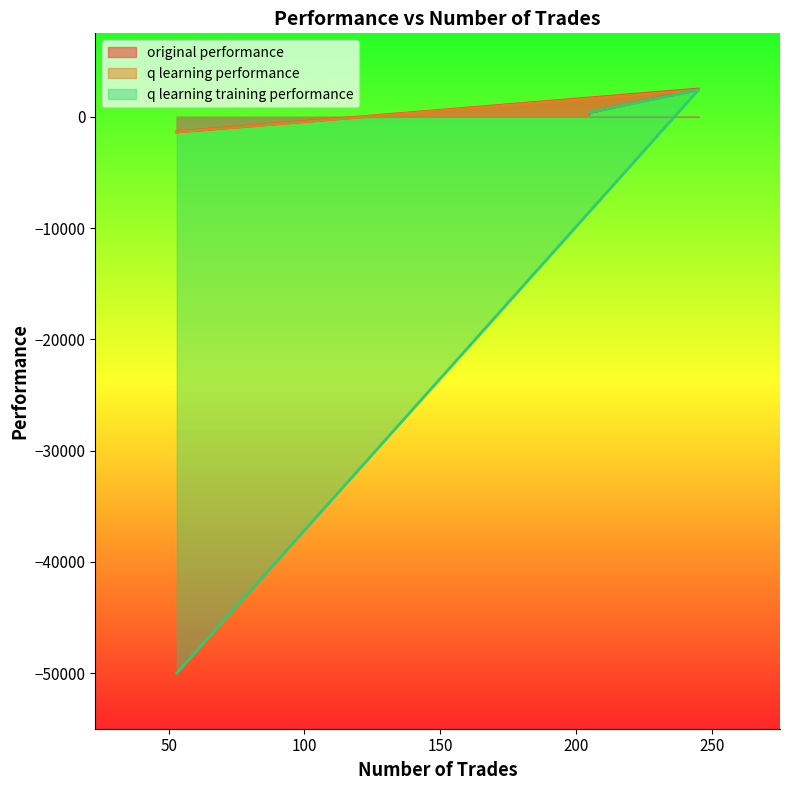

What is the maximum value shown in the chart?

2506.5